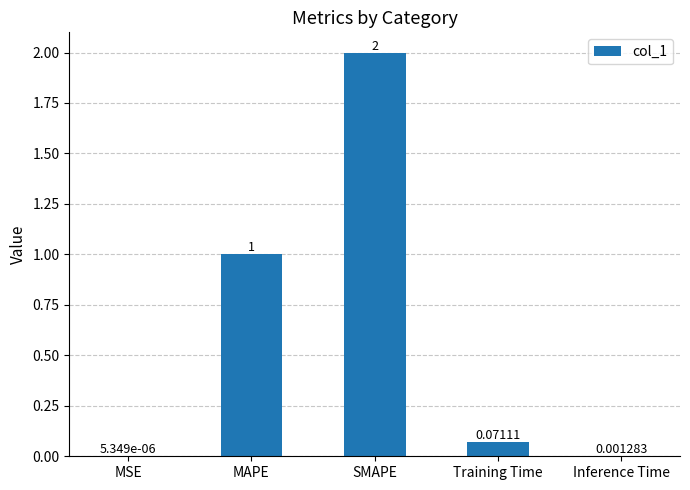

What is the change in value from SMAPE to Inference Time?

-2.0